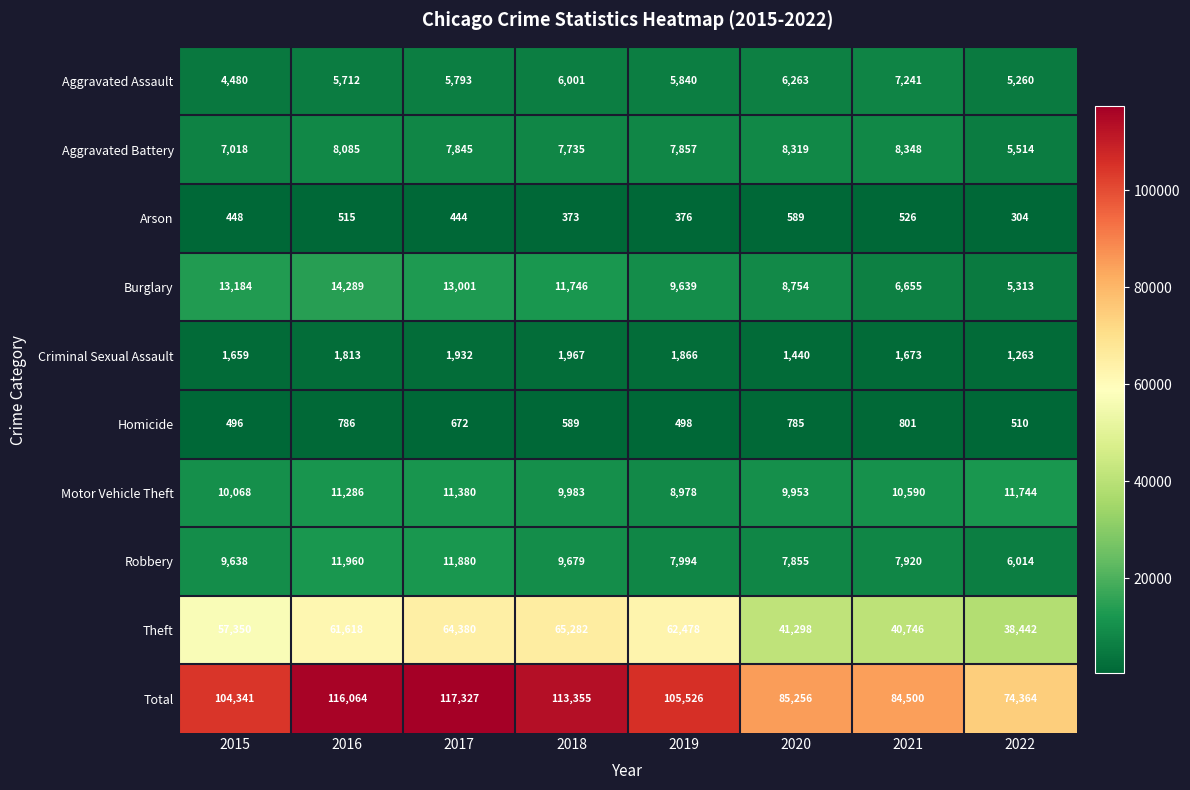

Which series has the widest spread of values?

Total